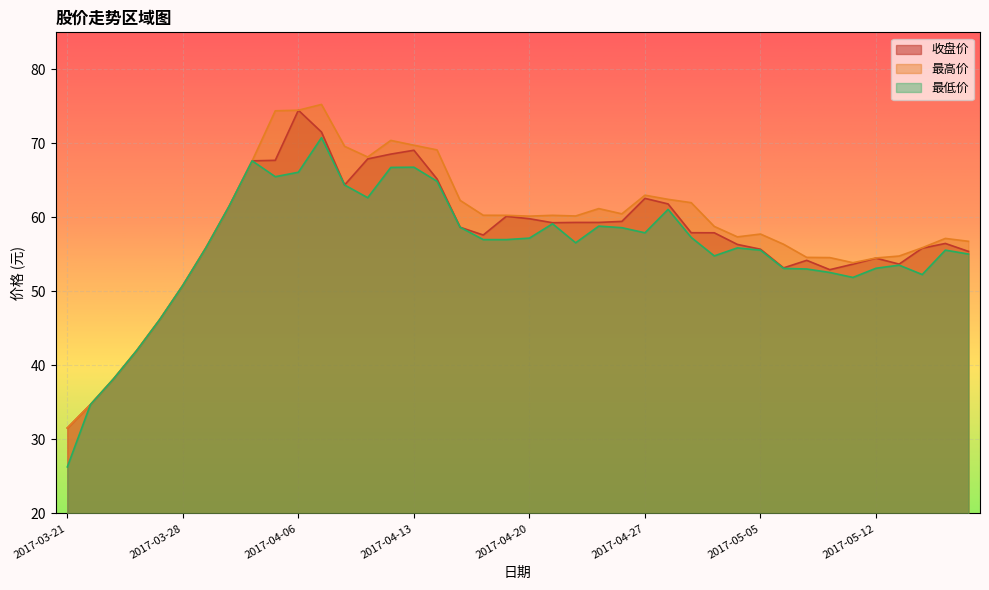

What is the label of the 3rd point from the right?

2017-05-16